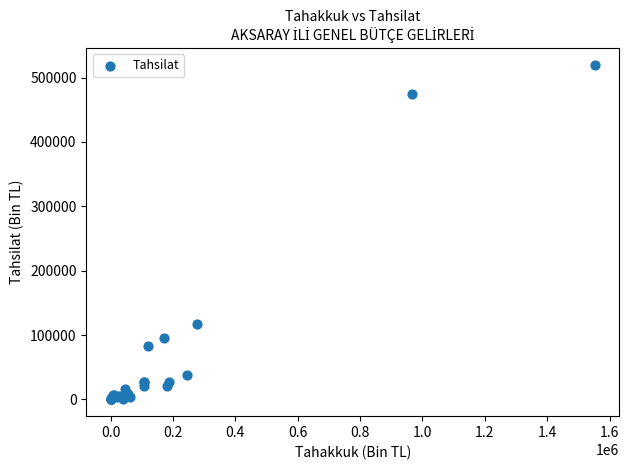

What Y value in the scatter plot is closest to 260061?

116469